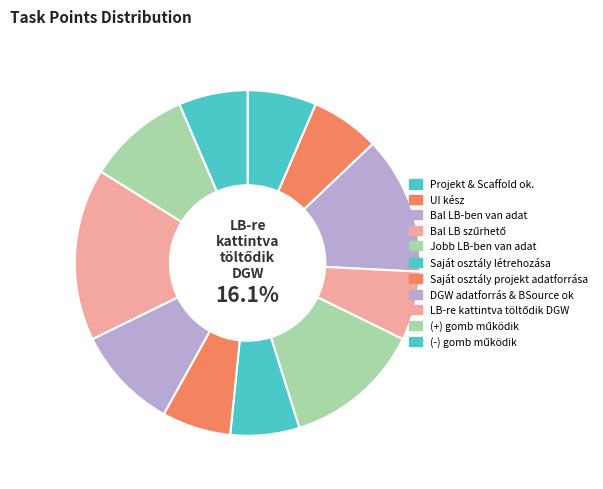

What is the total percentage of LB-re kattintva töltődik DGW and (-) gomb működik?

22.6%